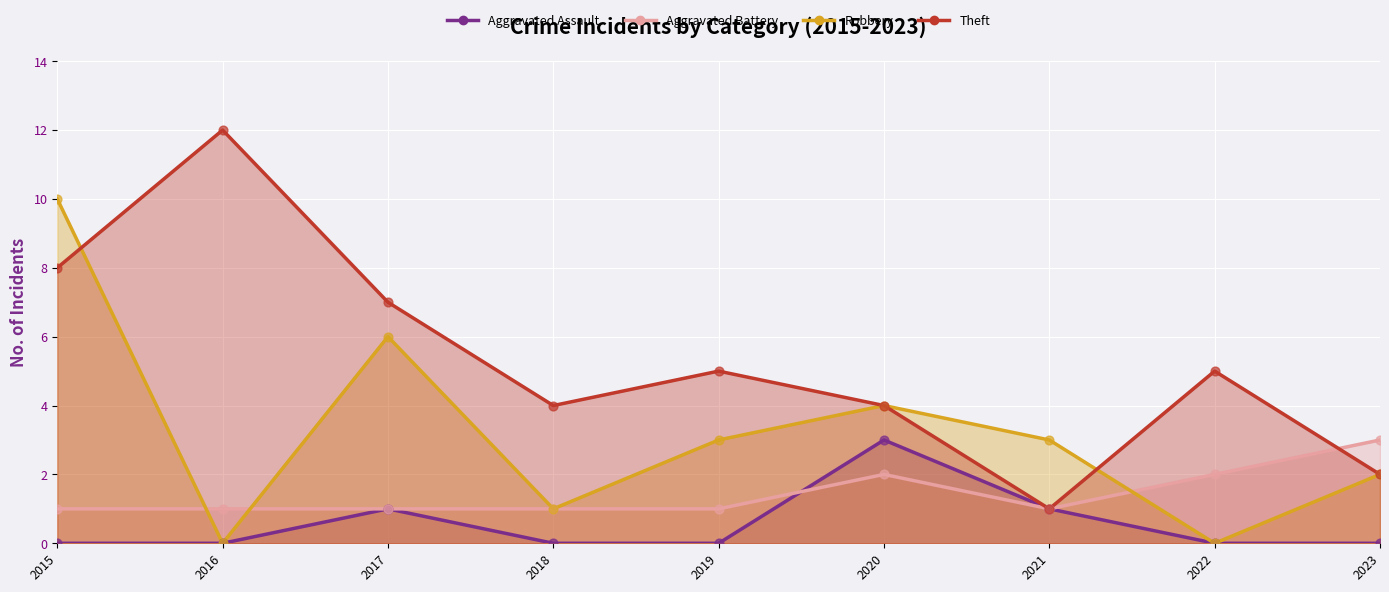

Is the value of Aggravated Battery at 2015 greater than the value of Theft at 2017?

No